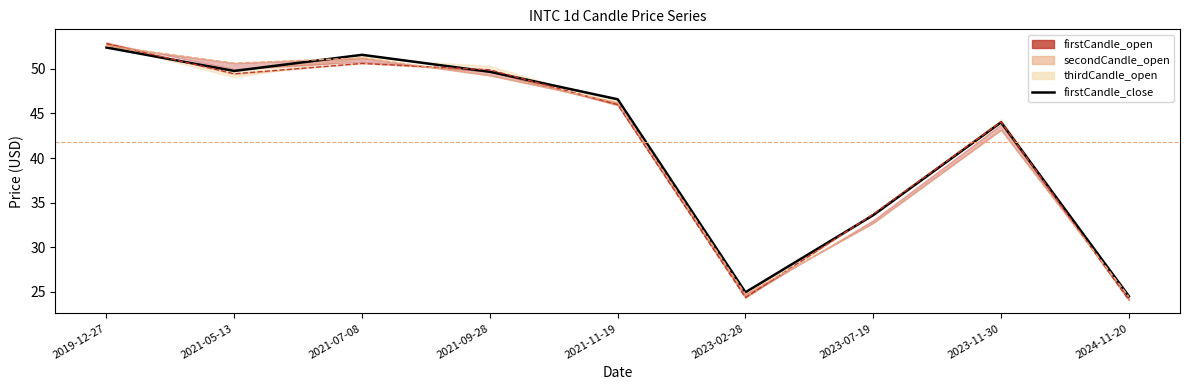

True or false: secondCandle_close and firstCandle_close cross at least once.

True